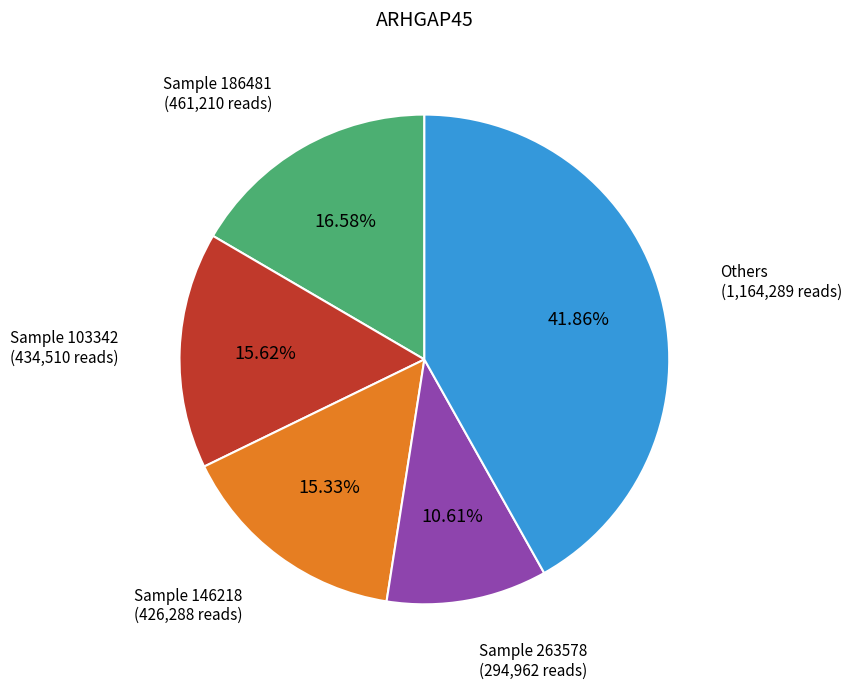

Does any single category account for the majority?

No